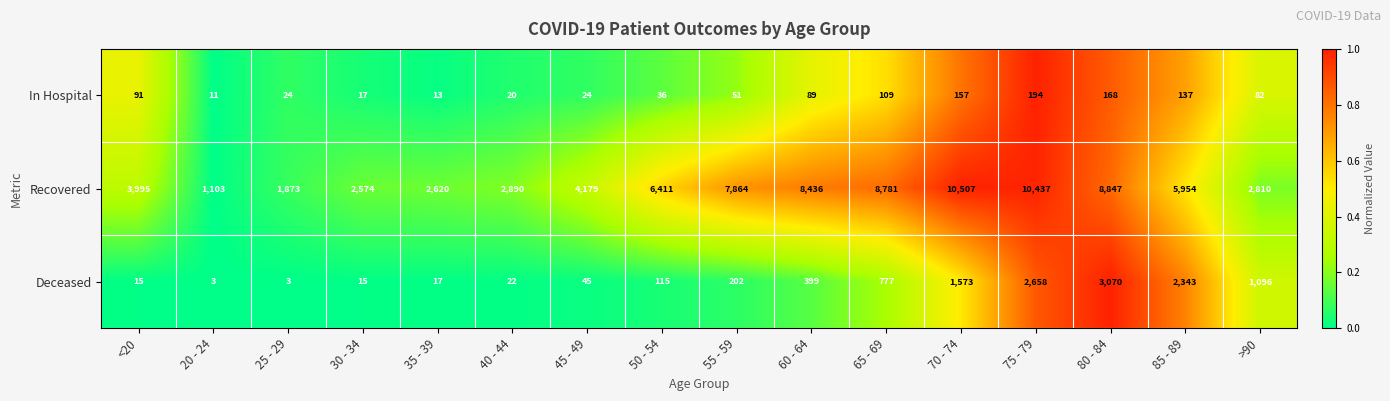

How many values in the Recovered series are below 5954?

8